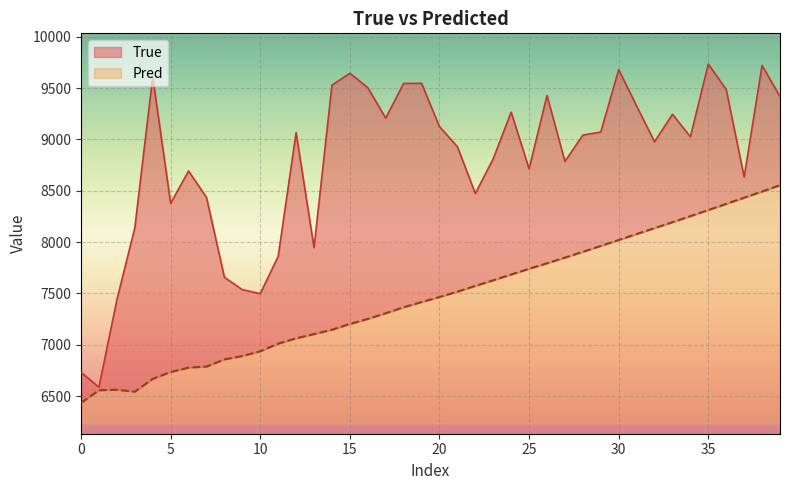

What is the difference between the maximum and second lowest values in the True series?

3001.0